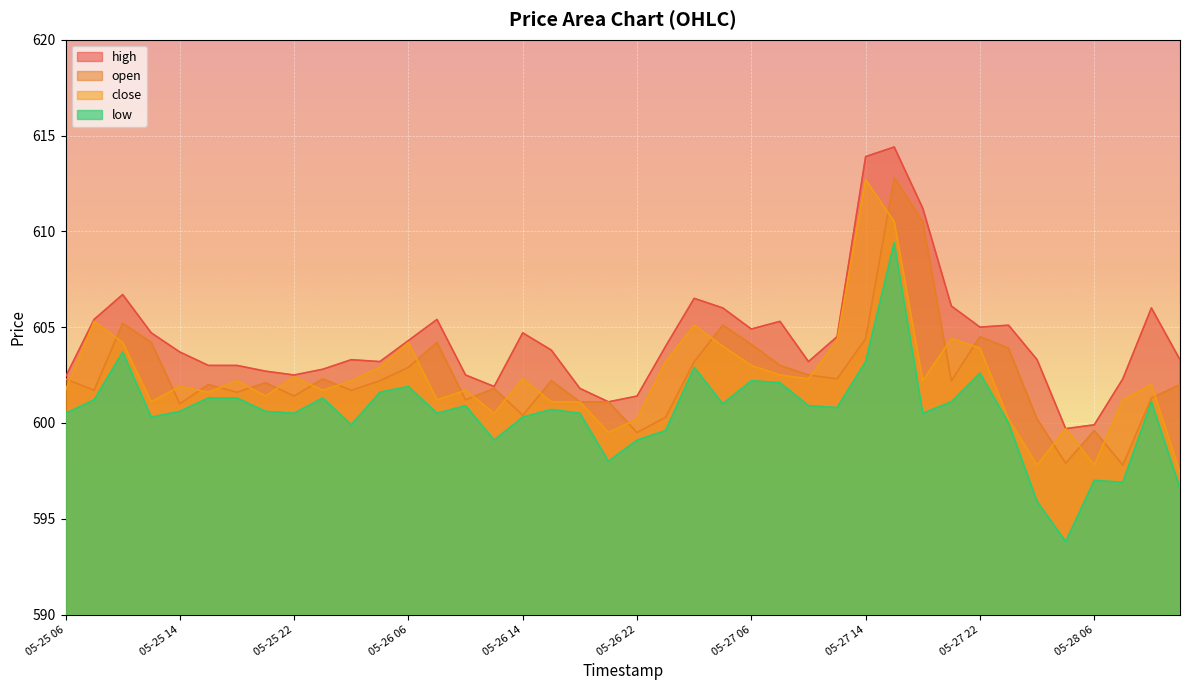

How many distinct data groups are displayed?

4